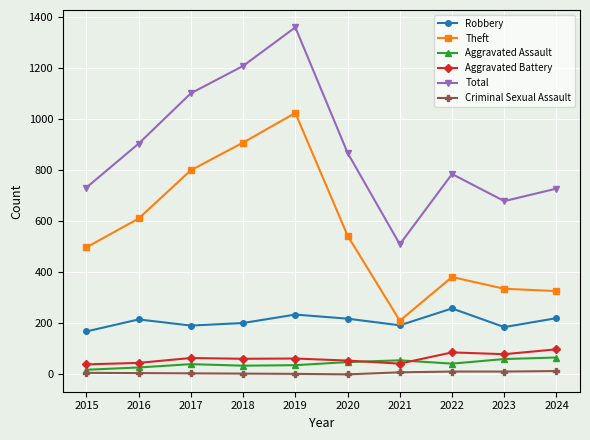

How many interior local valleys does the Robbery series have?

3